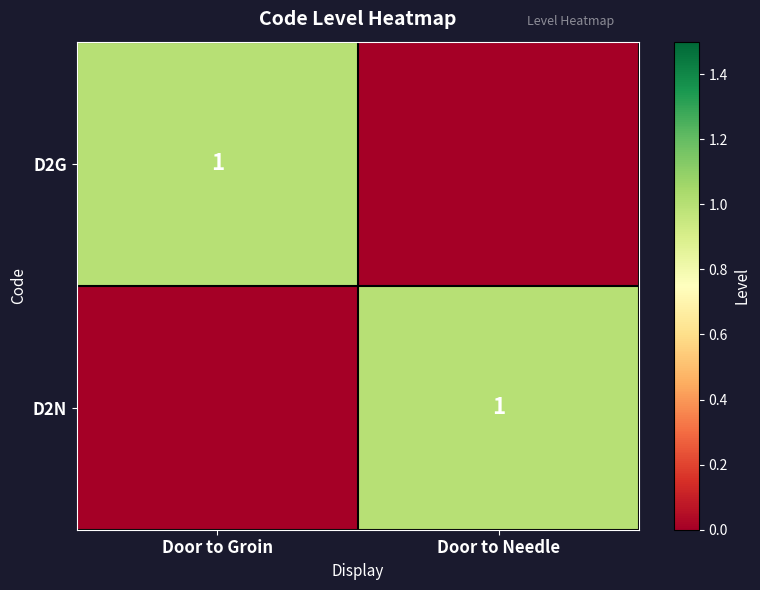

What is the total value across all series at Door to Needle?

1